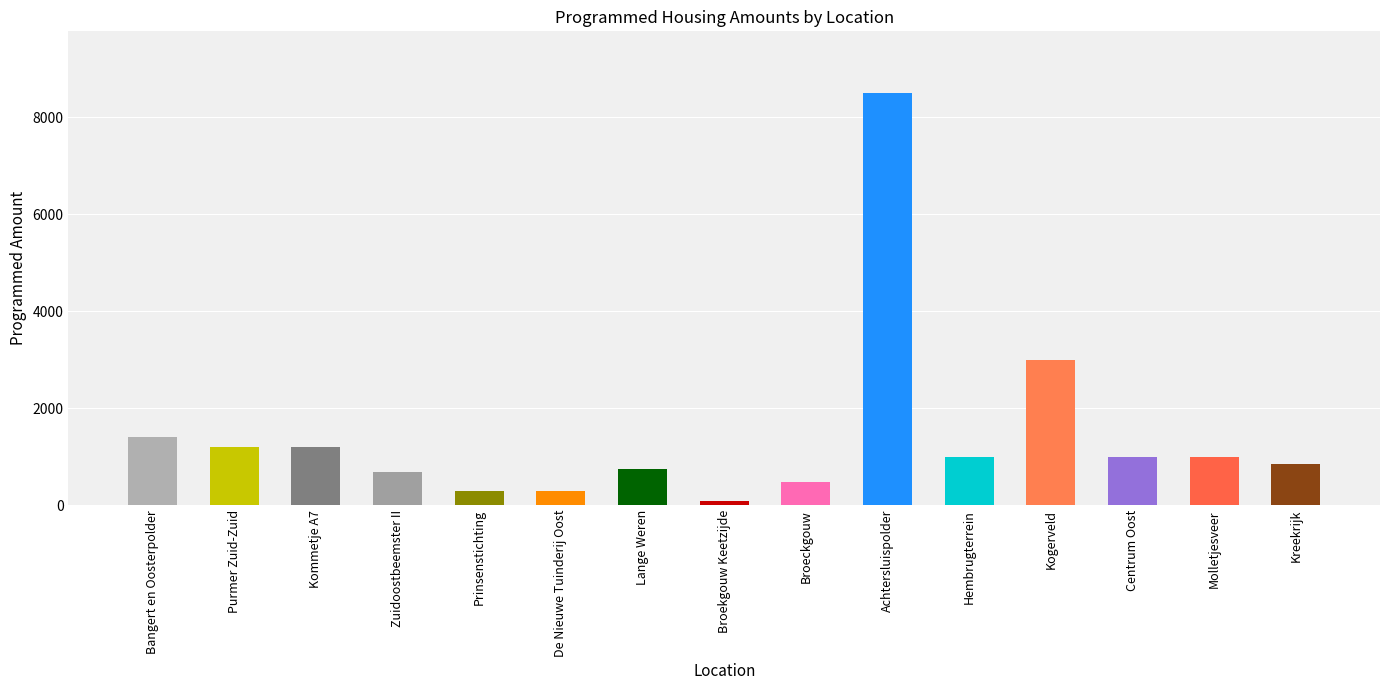

Count the number of categories in the chart.

15